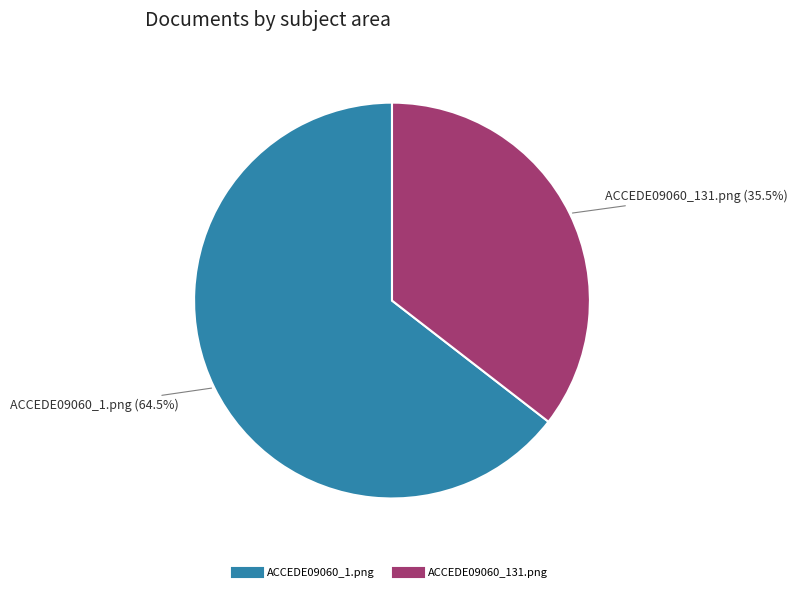

Between ACCEDE09060_131.png and ACCEDE09060_1.png, which is larger?

ACCEDE09060_1.png